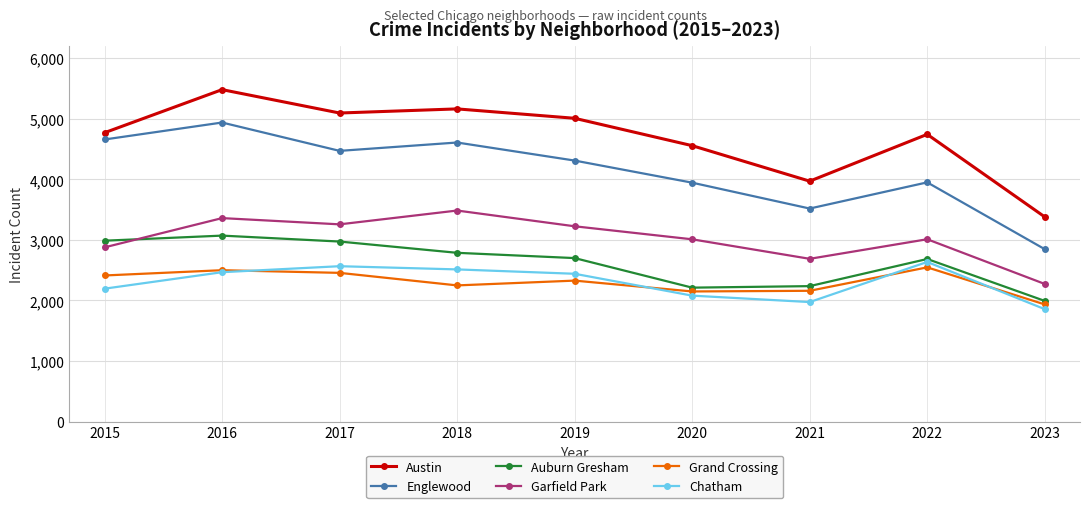

What is the value of the Grand Crossing point at the 3rd from the left?

2456